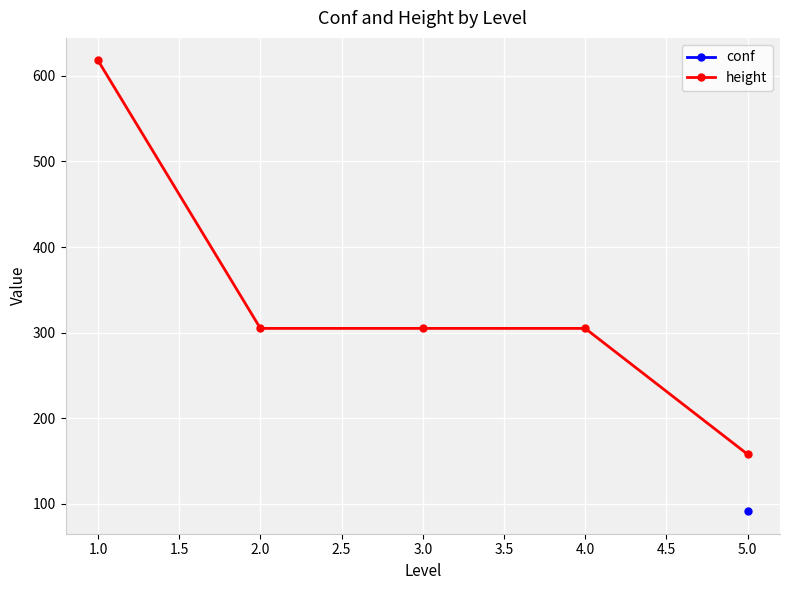

True or false: height has more than 1 interior local peaks.

False